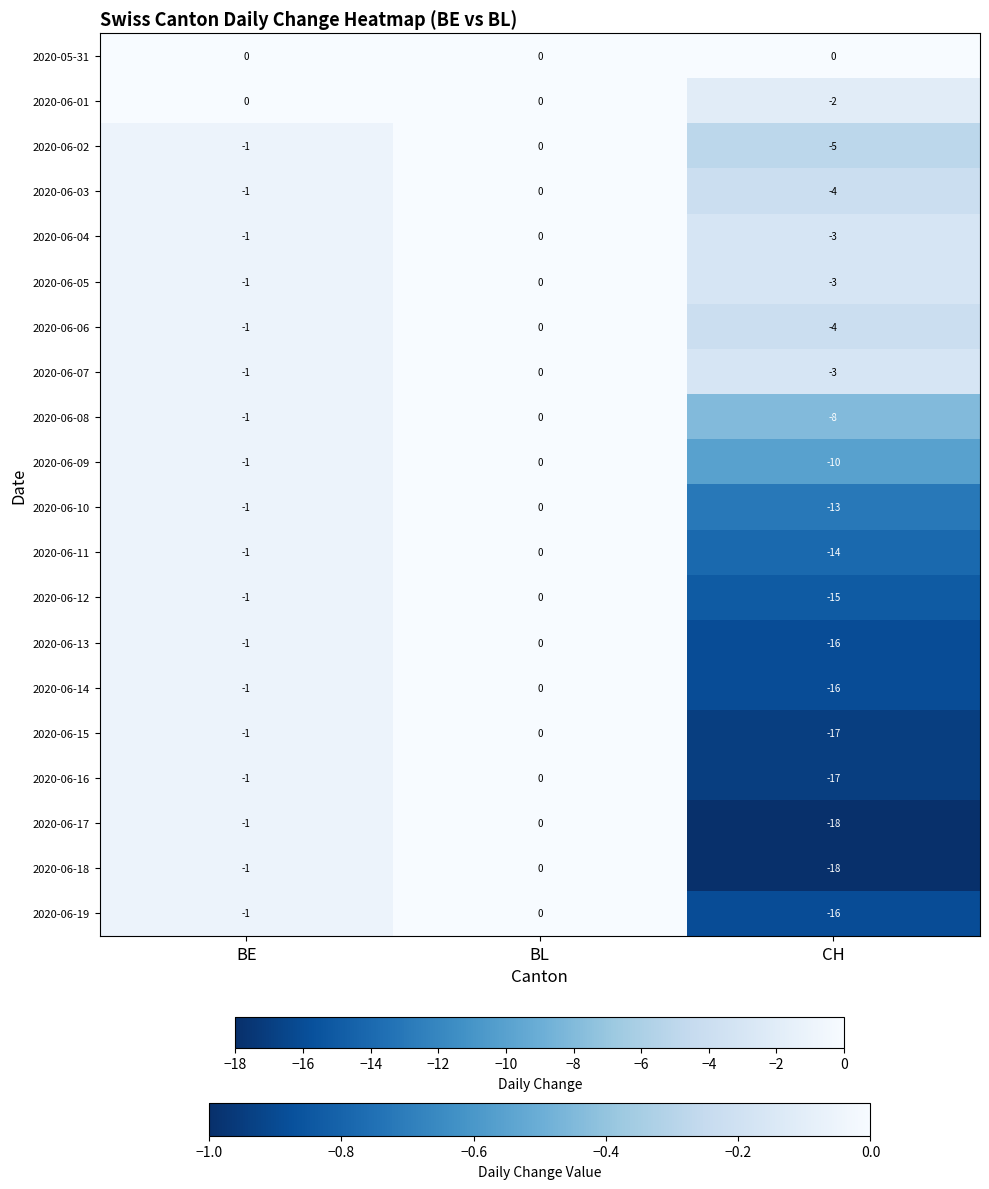

List the labels in order of 2020-06-12 value, largest first.

BL, BE, CH